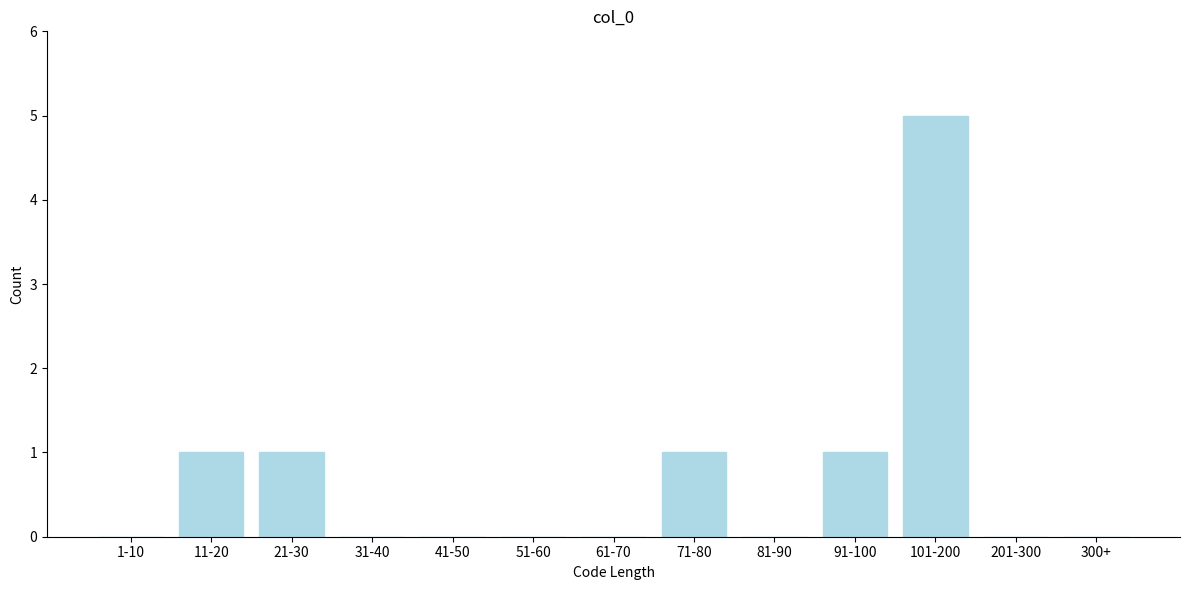

Reading left to right, what are all the values shown in this chart?

1-10=0	11-20=1	21-30=1	31-40=0	41-50=0	51-60=0	61-70=0	71-80=1	81-90=0	91-100=1	101-200=5	201-300=0	300+=0